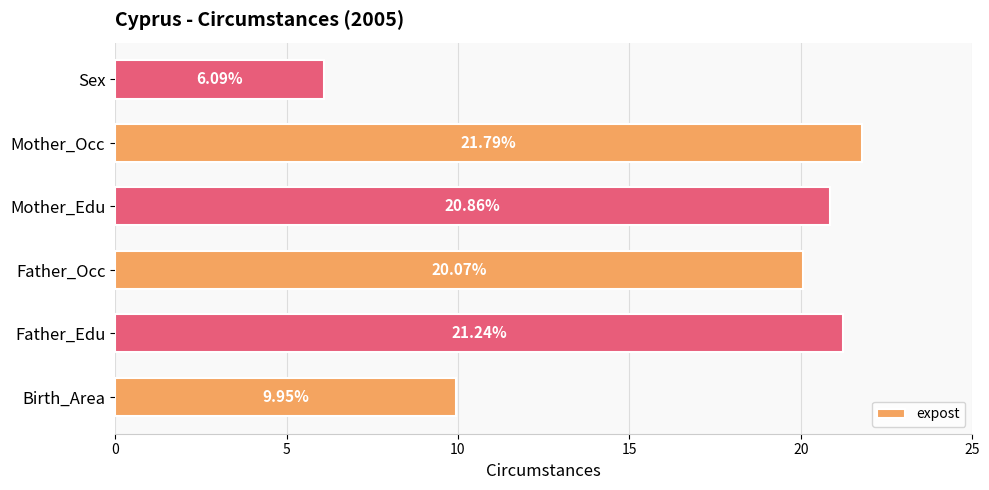

What is the average value?

16.7